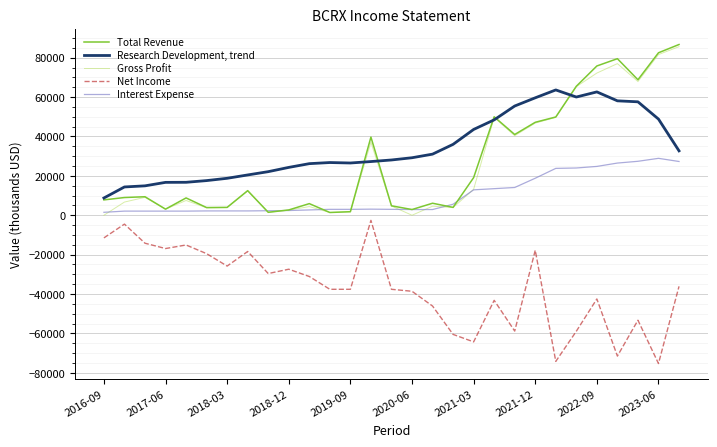

What is the highest value of the Interest Expense series?

28900.0